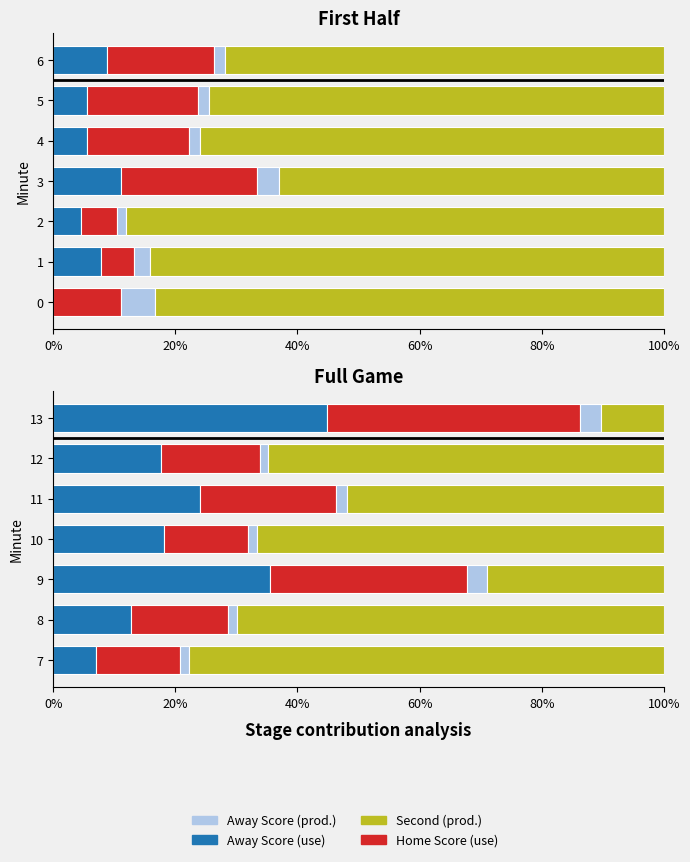

What is the approximate value of Second at 7?

77.8